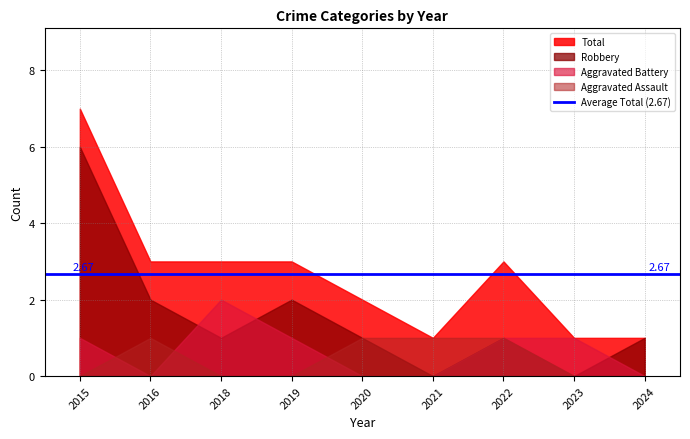

What is the difference between the highest and lowest values at 2019?

3